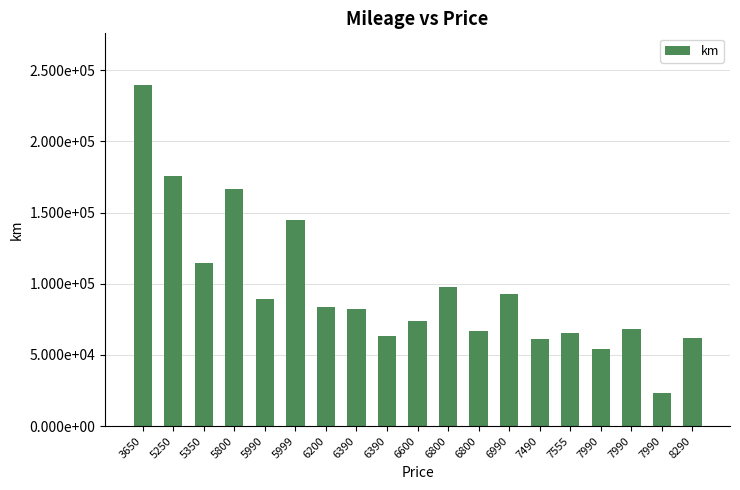

What is the average value?

96079